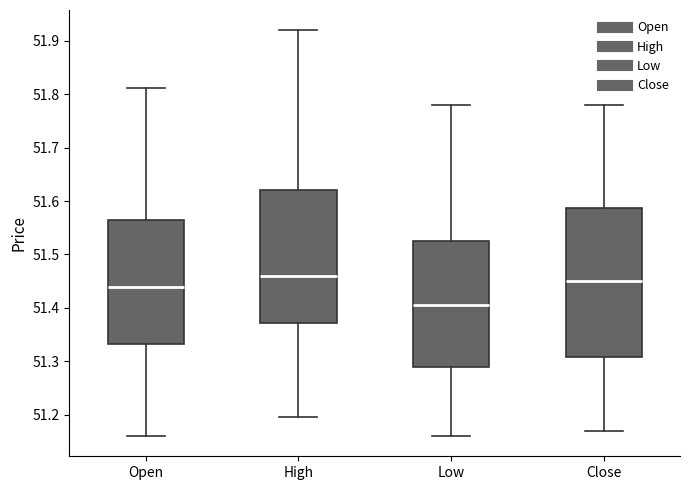

Comparing the boxes themselves (not the whiskers), which one is the tallest?

Close